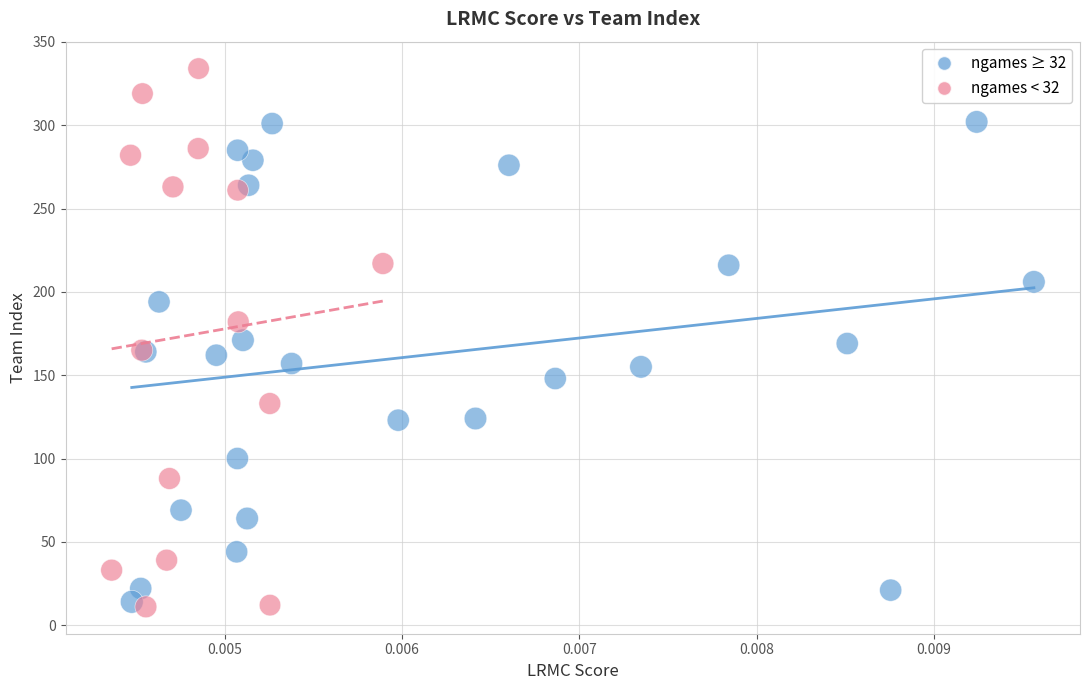

Which series has the largest Y range (max minus min)?

ngames < 32